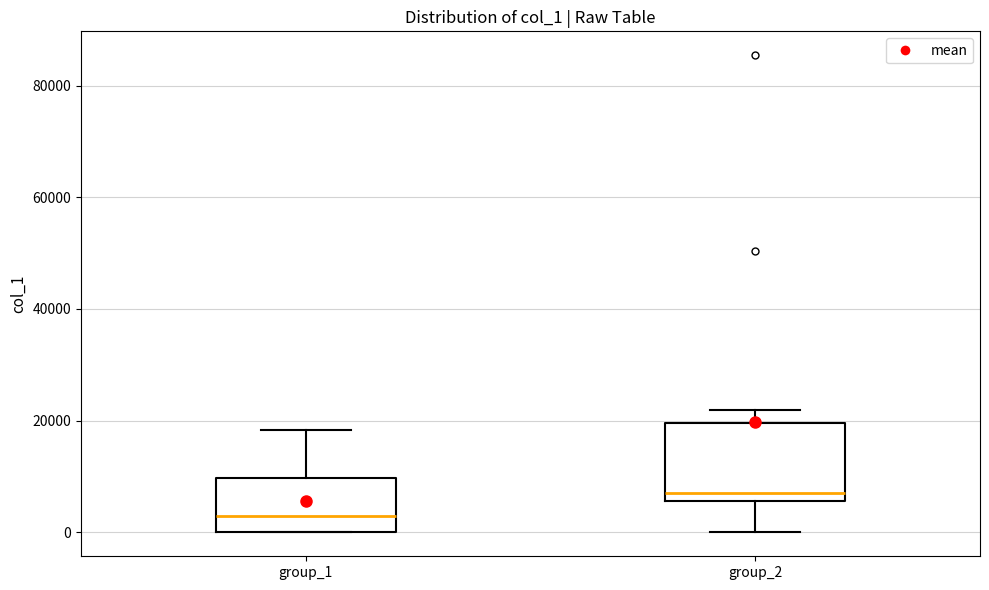

Where is the upper edge of the box for group_1 on the y-axis? The values are not printed on the chart, so give them approximately, as read against the axis.

10000